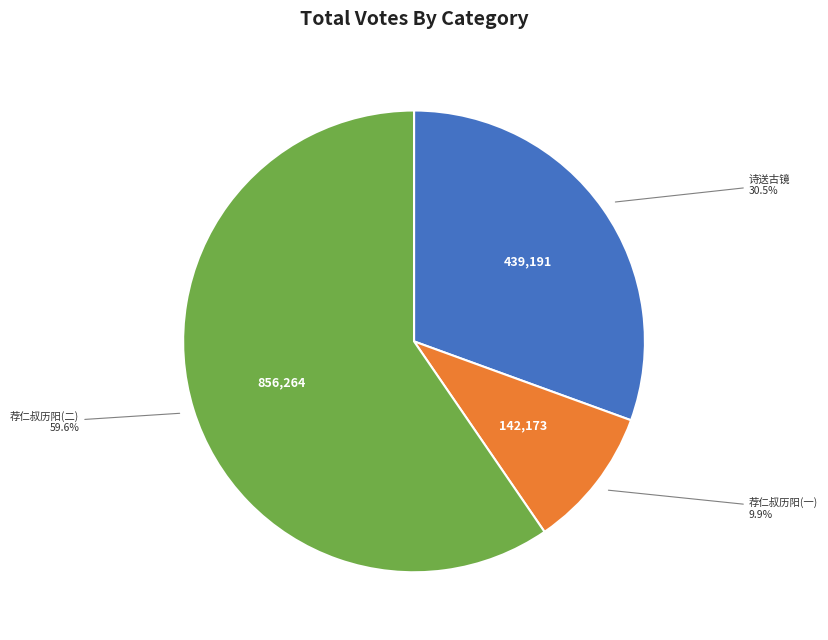

To the nearest percent, what is the difference between the largest and smallest slice percentages?

50%